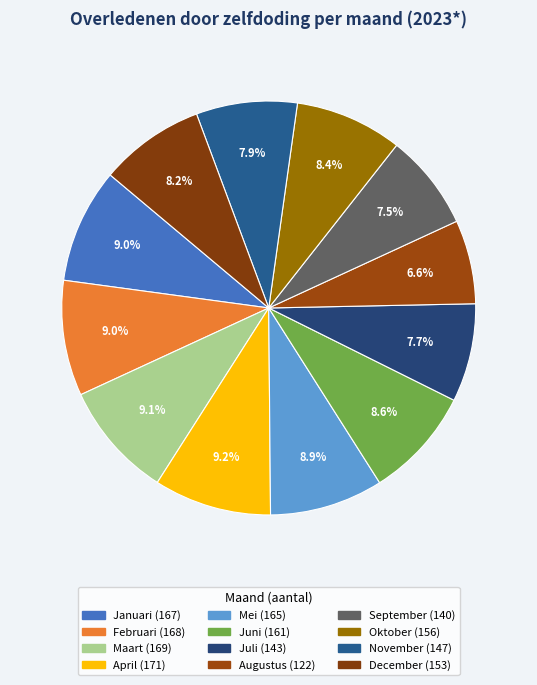

Combined, do Mei and Januari account for over 50%?

No